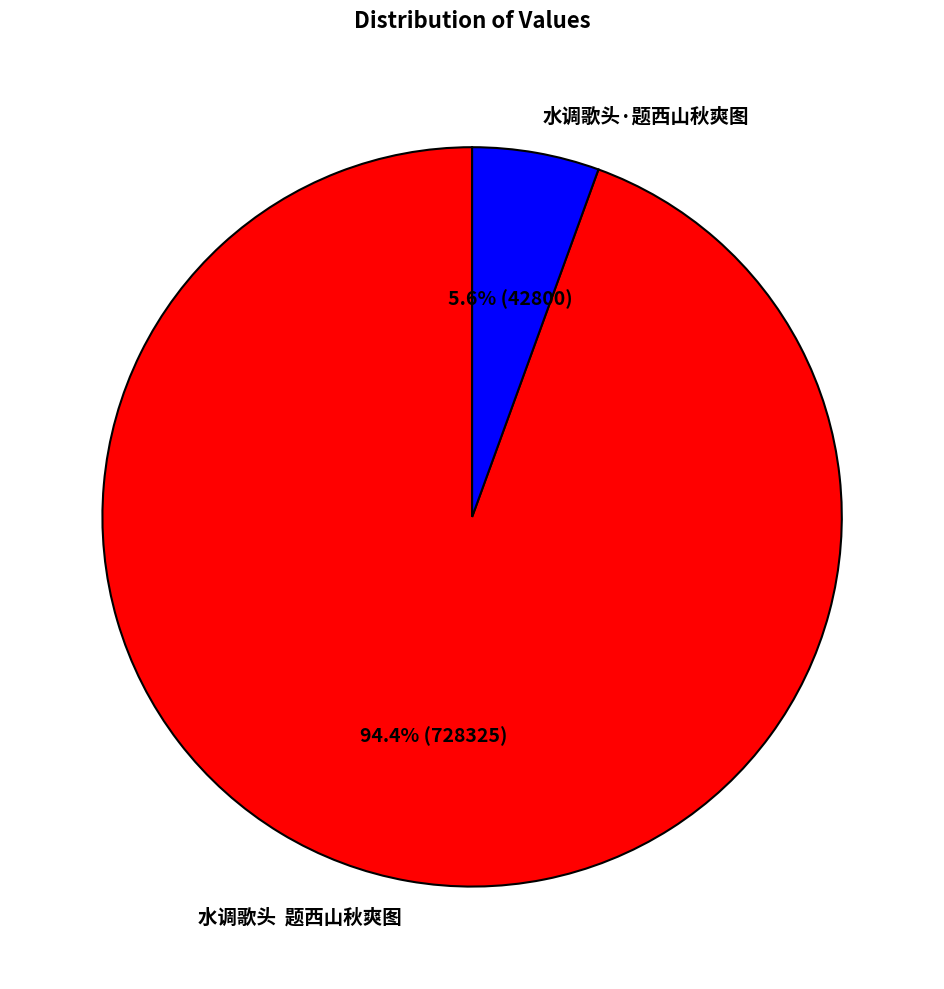

How many slices are in this pie chart?

2